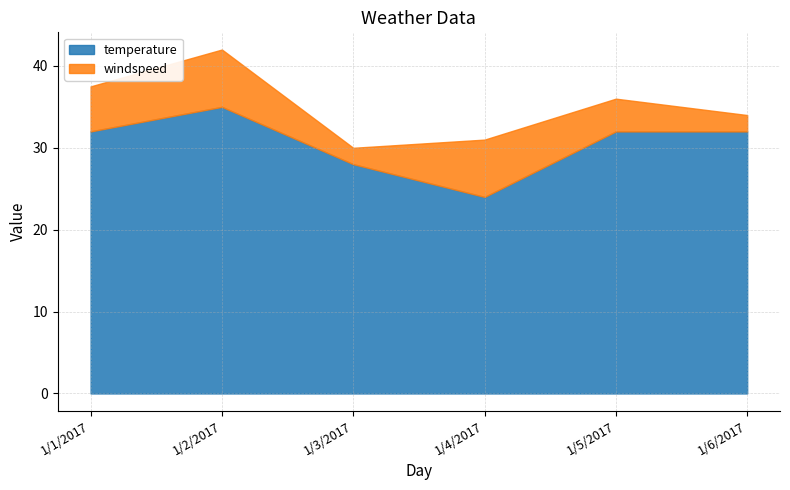

Between 1/5/2017 and 1/1/2017, which is larger?

1/5/2017